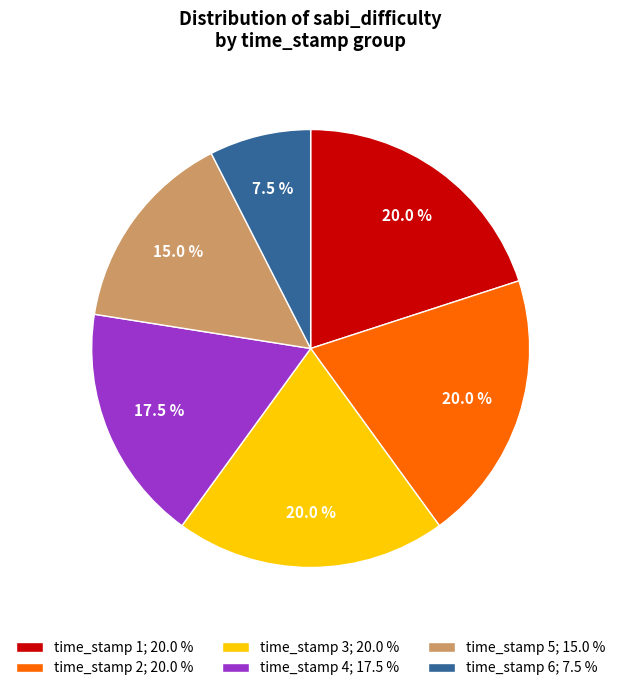

Is there a majority slice in this chart?

No